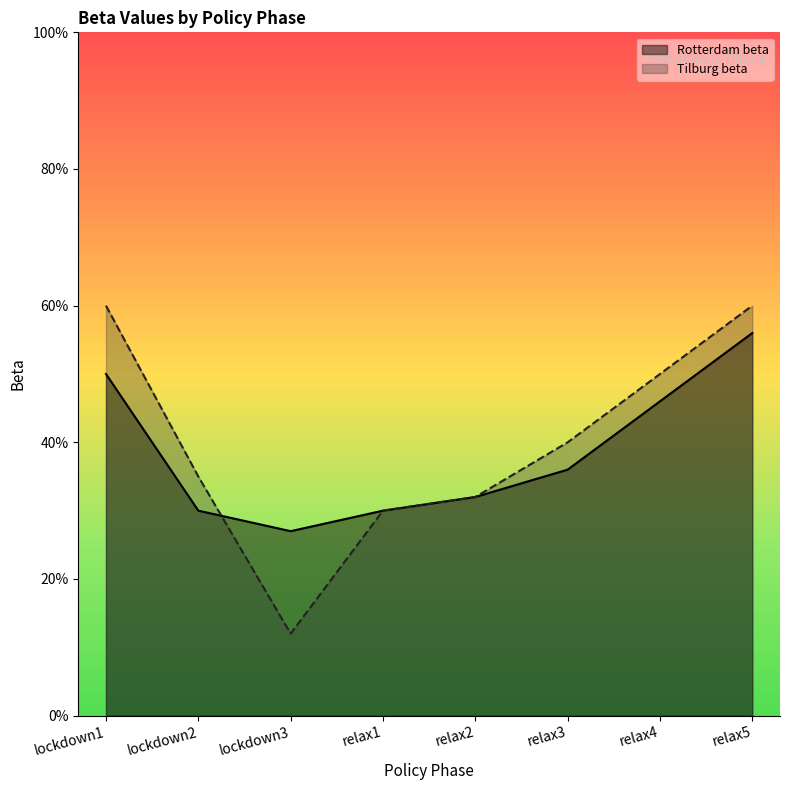

What is the label of the 4th point from the right?

relax2